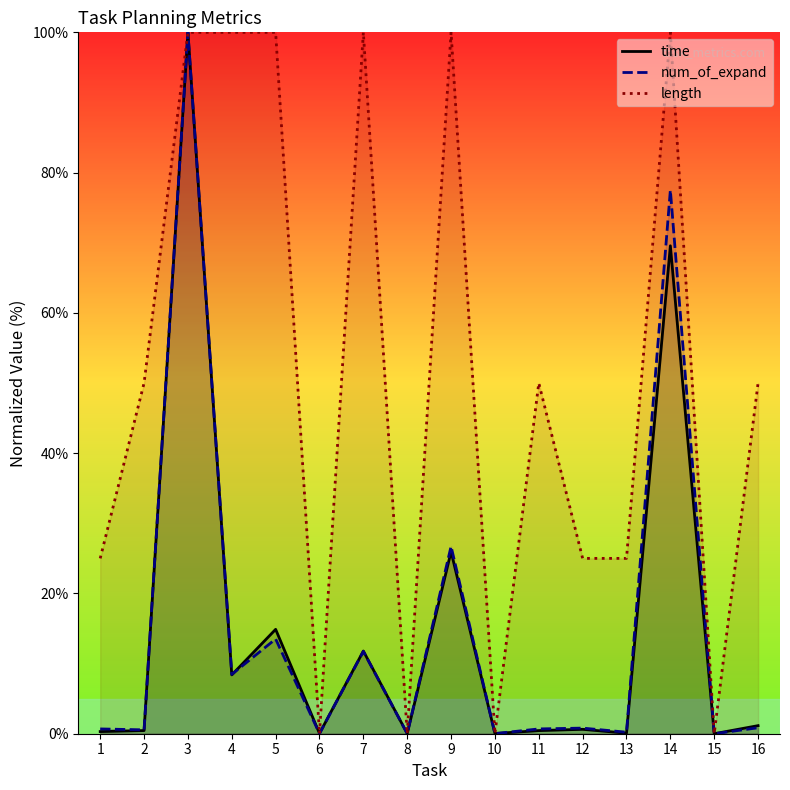

Count the length values in the range 25 to 100.

12